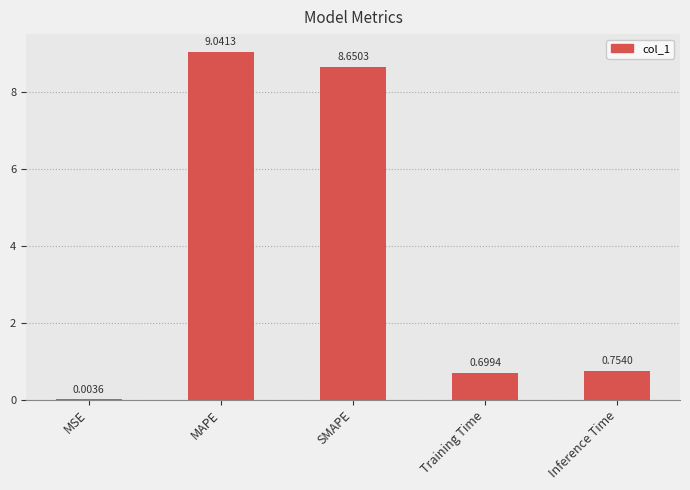

Is it true that the value at Inference Time is 0.2?

False